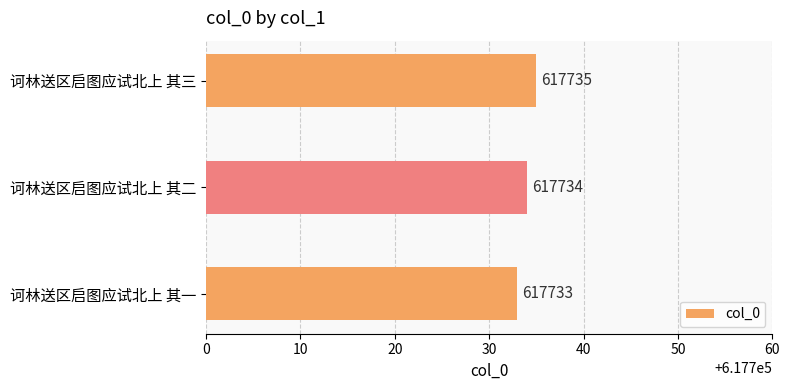

List the labels in order of value, largest first.

诃林送区启图应试北上 其三, 诃林送区启图应试北上 其二, 诃林送区启图应试北上 其一